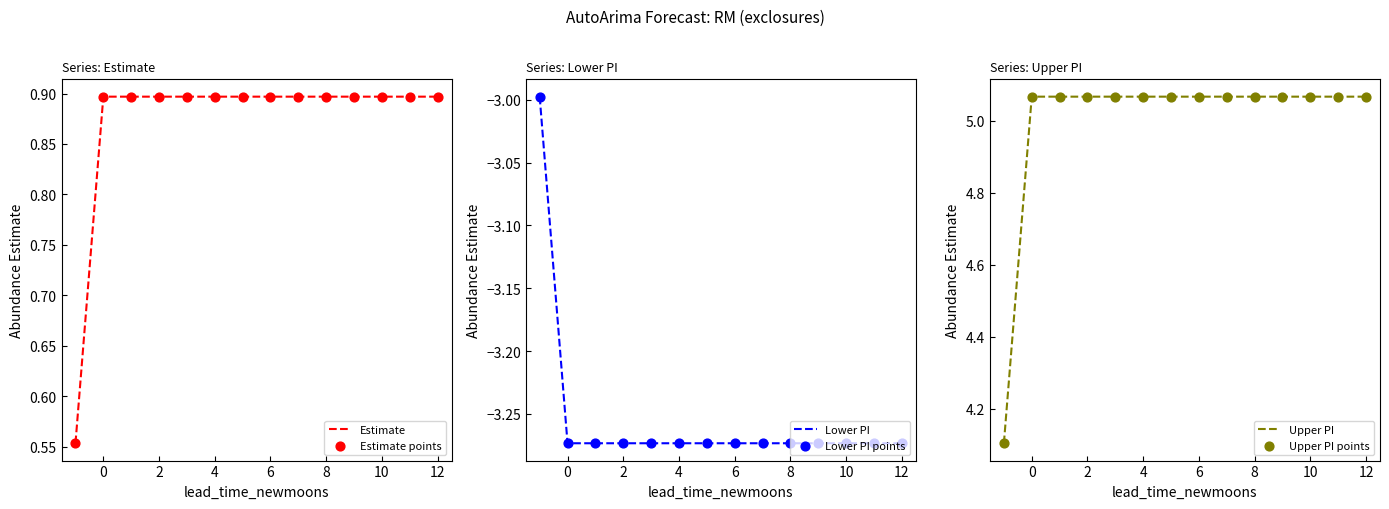

Is the value of Upper PI at 11 greater than the value of Lower PI points at 6?

Yes